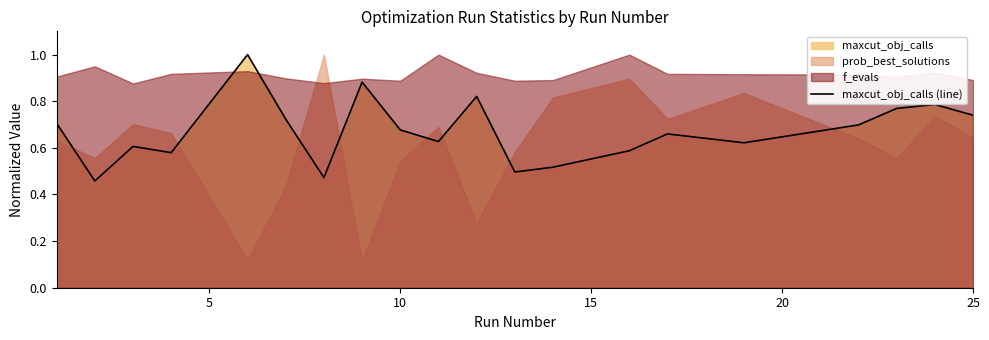

What is the maximum value for maxcut_obj_calls (line)?

1.0